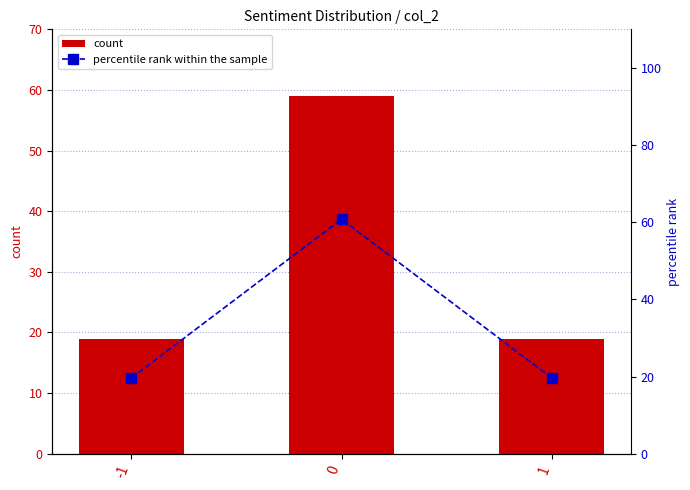

What are all the series names shown in the legend?

count, percentile rank within the sample